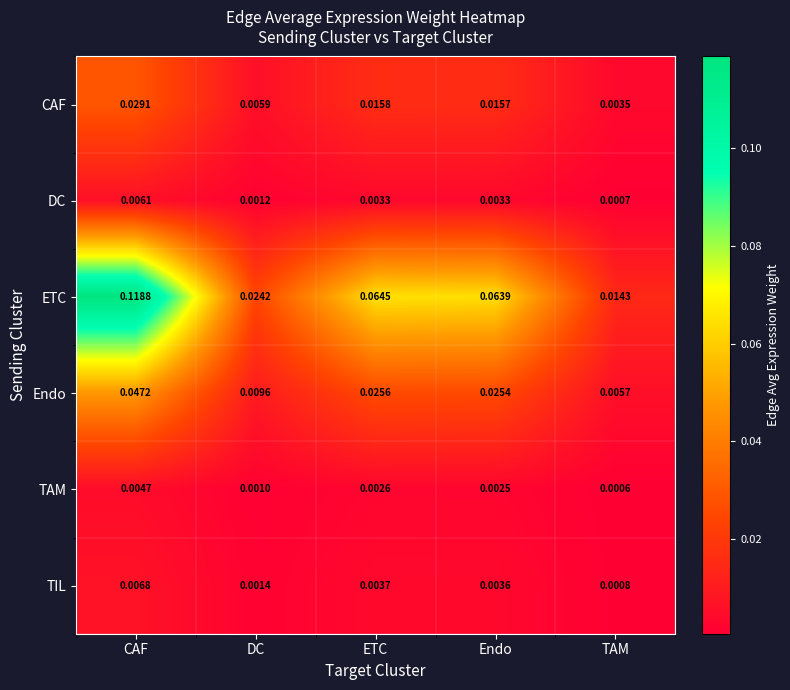

Where is DC nearest to the value 0?

TAM